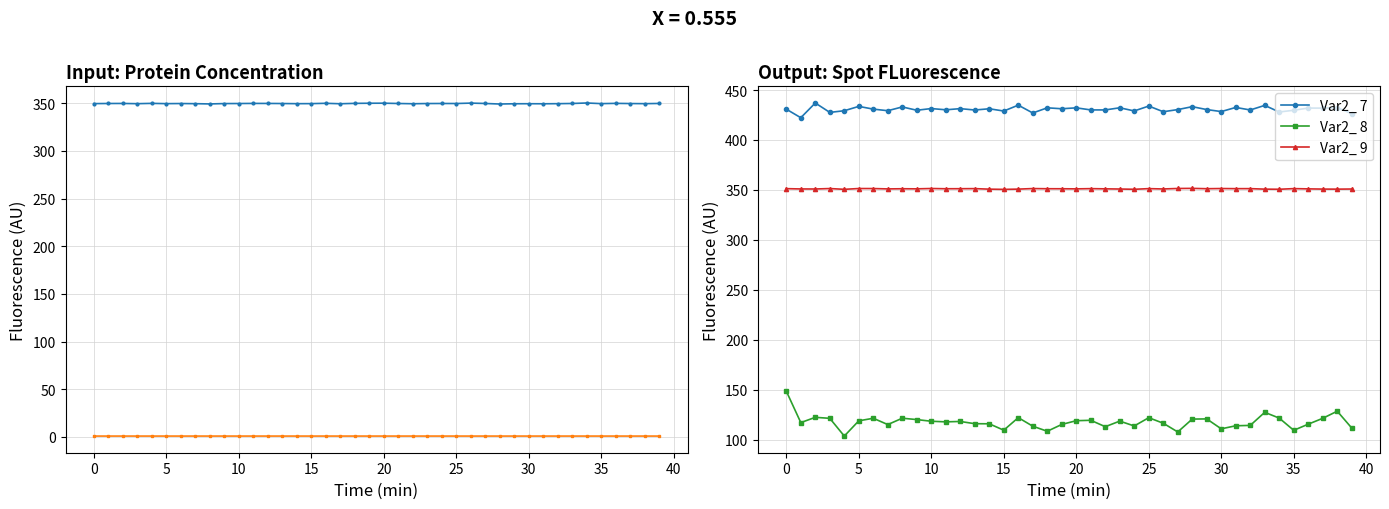

How many lines are shown in the chart?

5